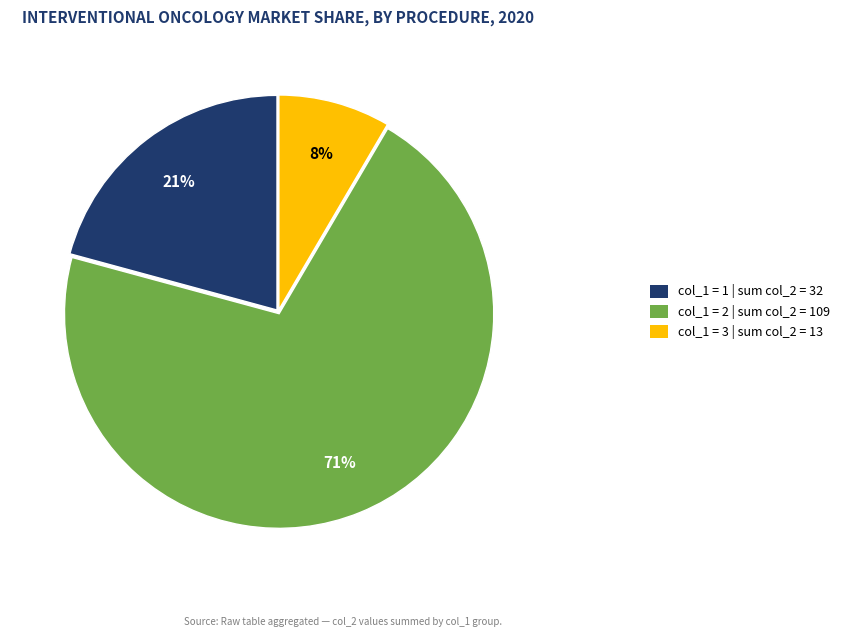

To the nearest percent, what is the average slice percentage?

33%